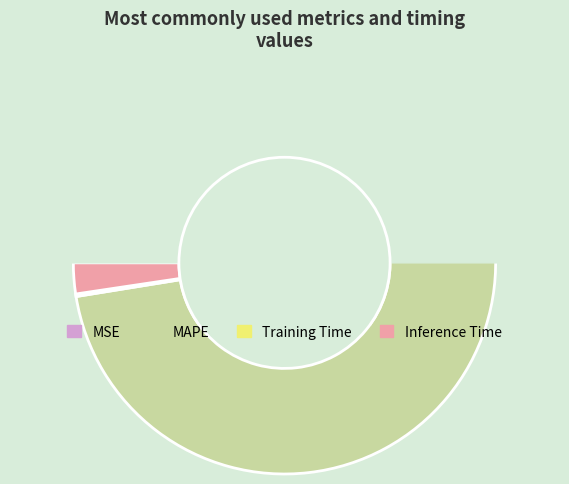

What is the change in value from Training Time to Inference Time?

+0.9